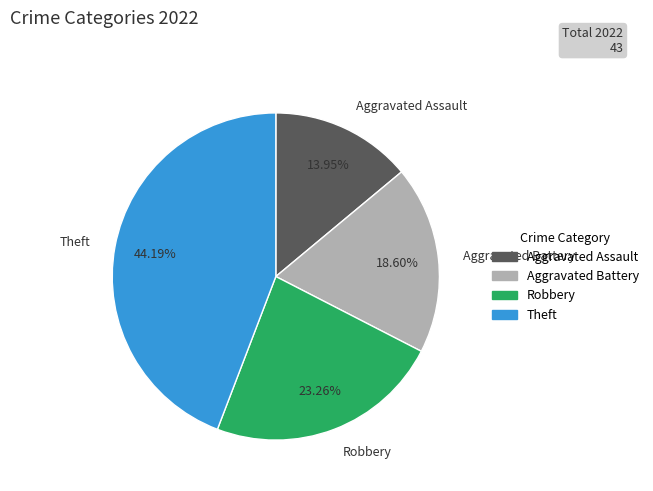

Does any single category account for the majority?

No